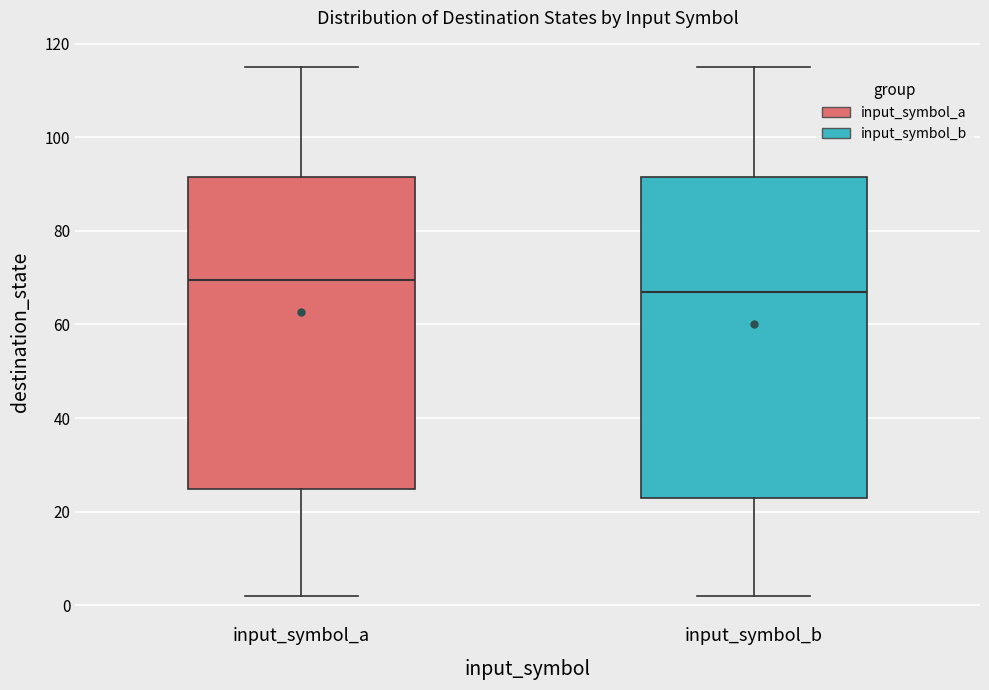

Reading left to right, transcribe this box plot: for each box, give where its median line is, the range the box spans, and where its two whiskers end, as read against the y-axis. The values are not printed on the chart, so give them approximately, as read against the axis.

input_symbol_a: median 70, box 24 to 92, whiskers 2 to 116
input_symbol_b: median 68, box 24 to 92, whiskers 2 to 116